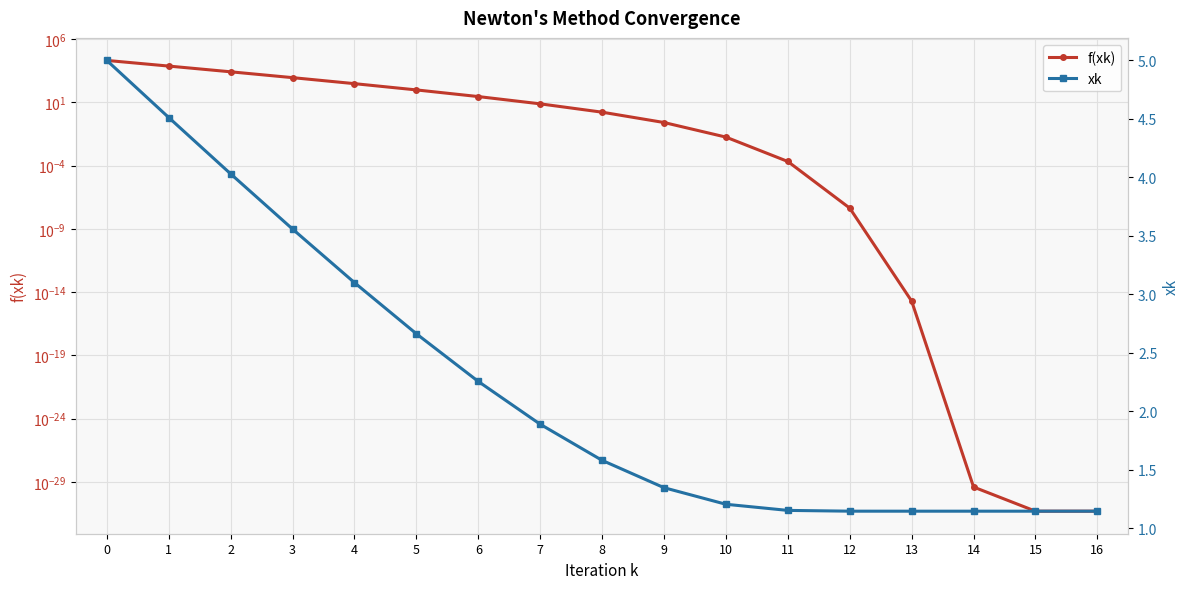

What is the value of the xk point at the 16th from the left?

1.1